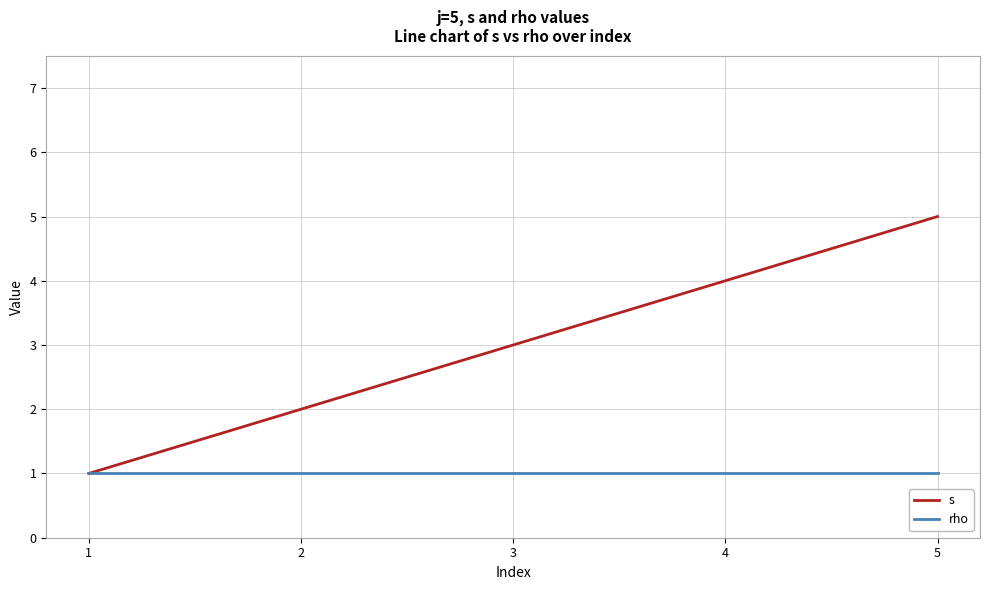

The s series shows 1 at 3. True or false?

False